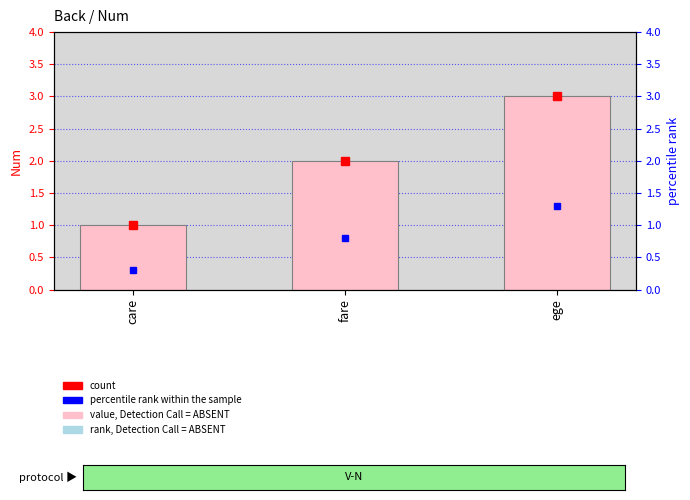

What position from the right is fare?

2